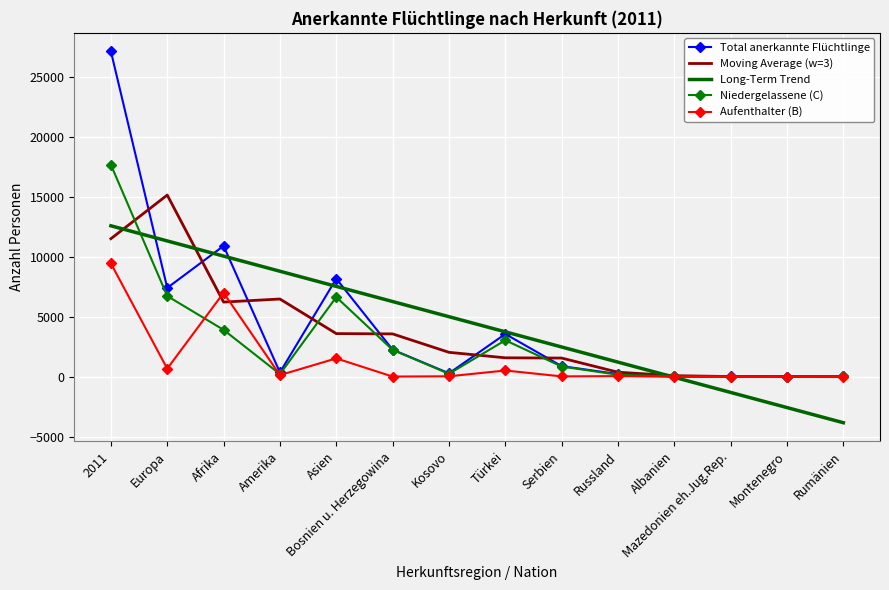

Which series has the widest spread of values?

Total anerkannte Flüchtlinge